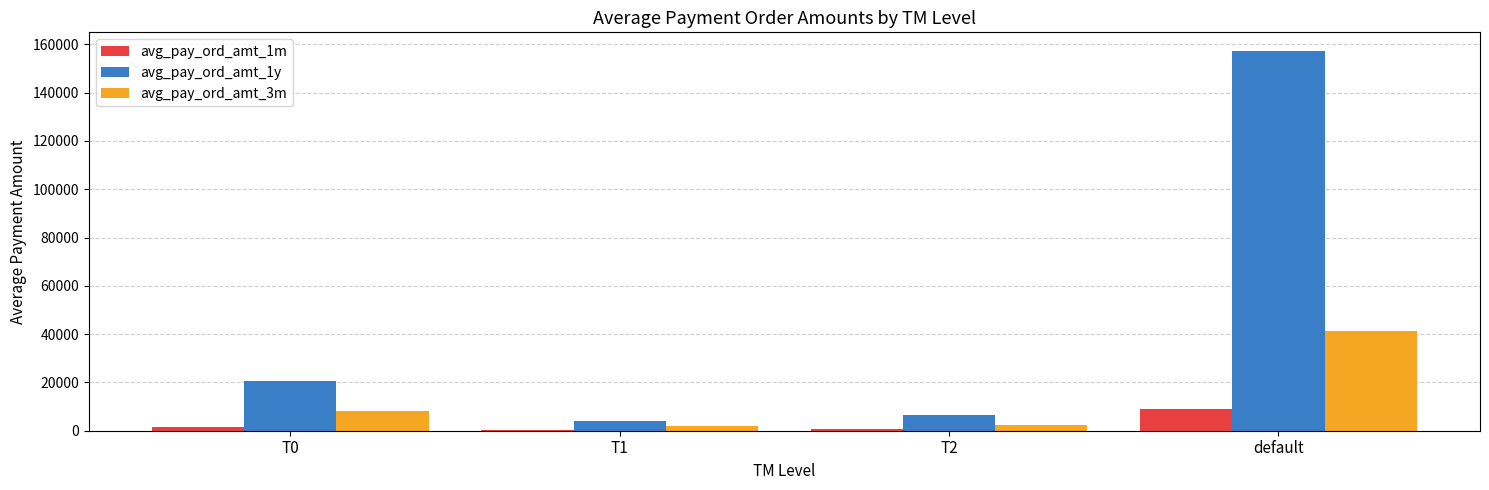

True or false: avg_pay_ord_amt_3m has a value of 66380.0 at default.

False